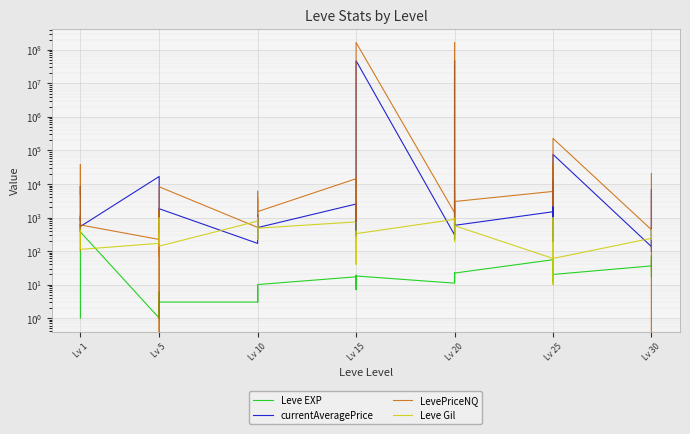

What are all the series names shown in the legend?

Leve EXP, currentAveragePrice, LevePriceNQ, Leve Gil